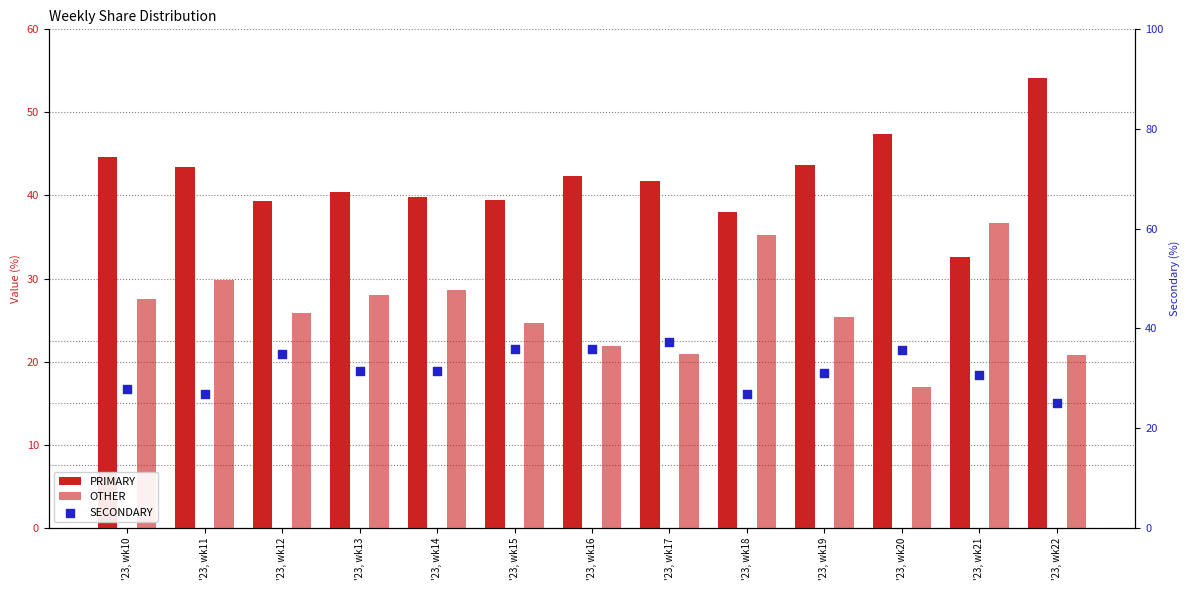

At how many categories does at least one series exceed 45?

2